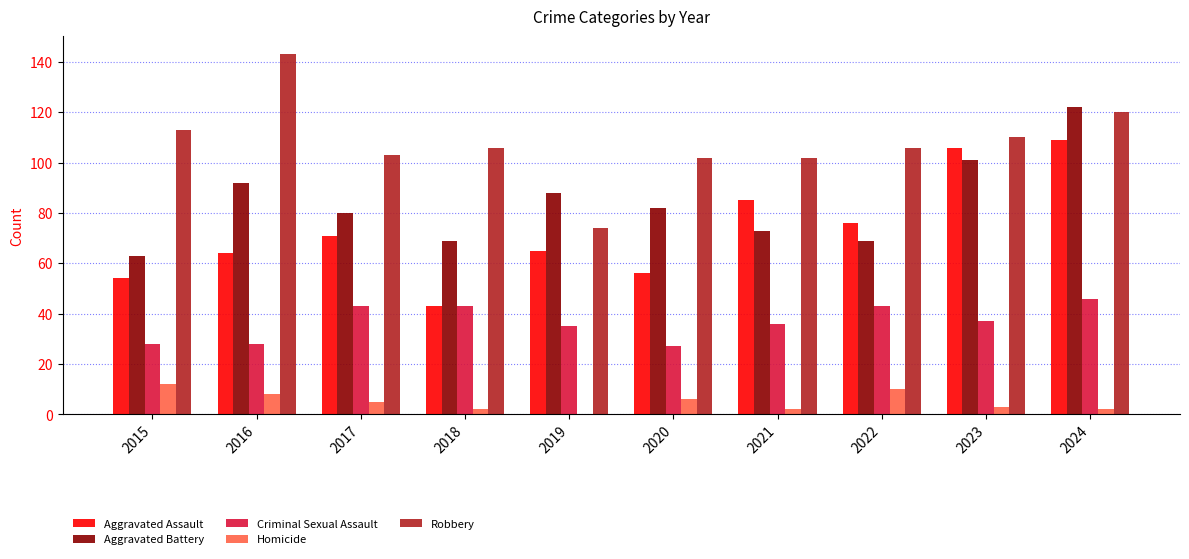

At which category does the chart reach its peak across all series?

2016